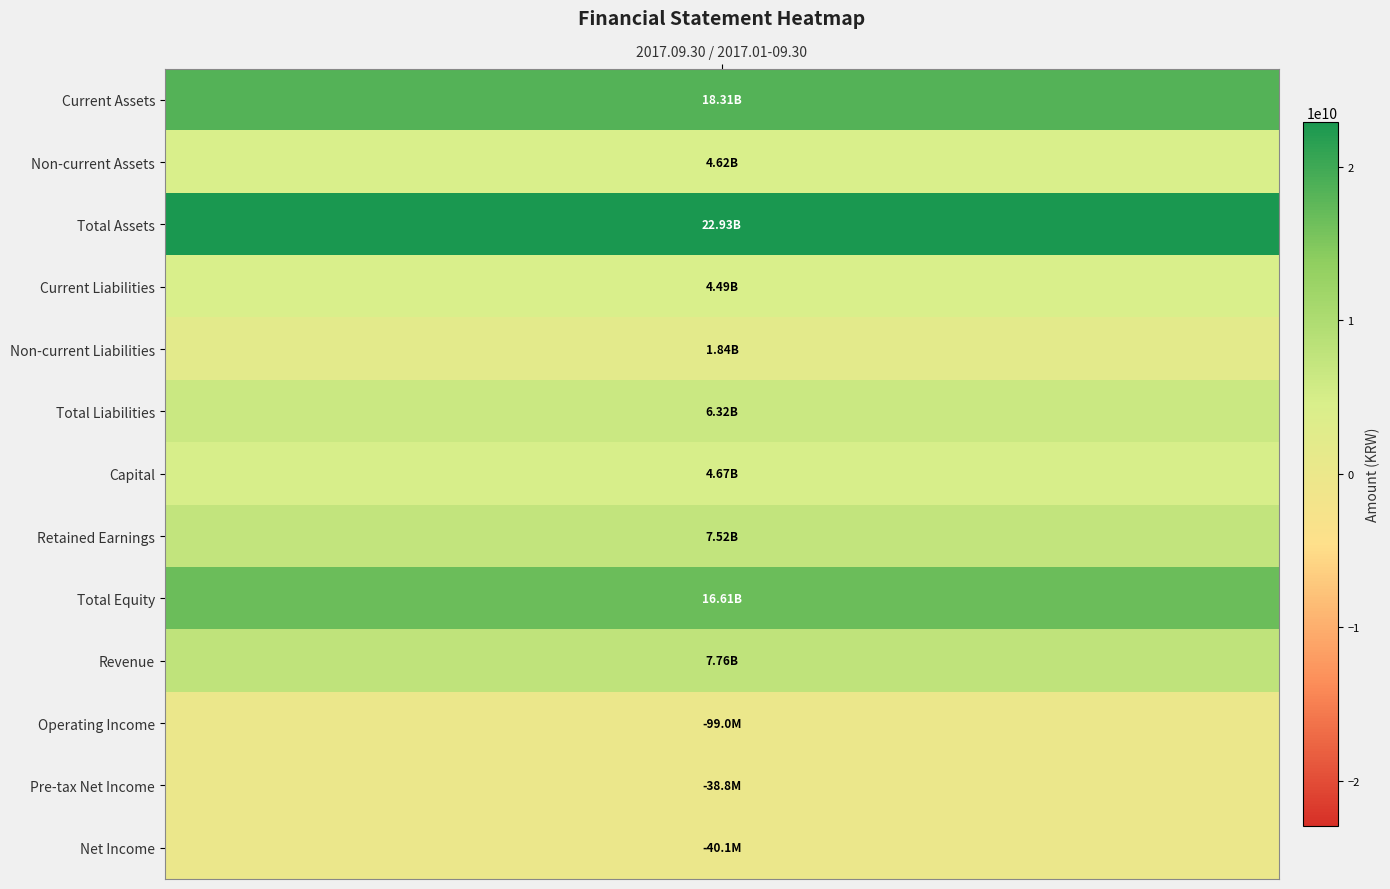

Rank the categories by value from lowest to highest.

10, 12, 11, 4, 3, 1, 6, 5, 7, 9, 8, 0, 2